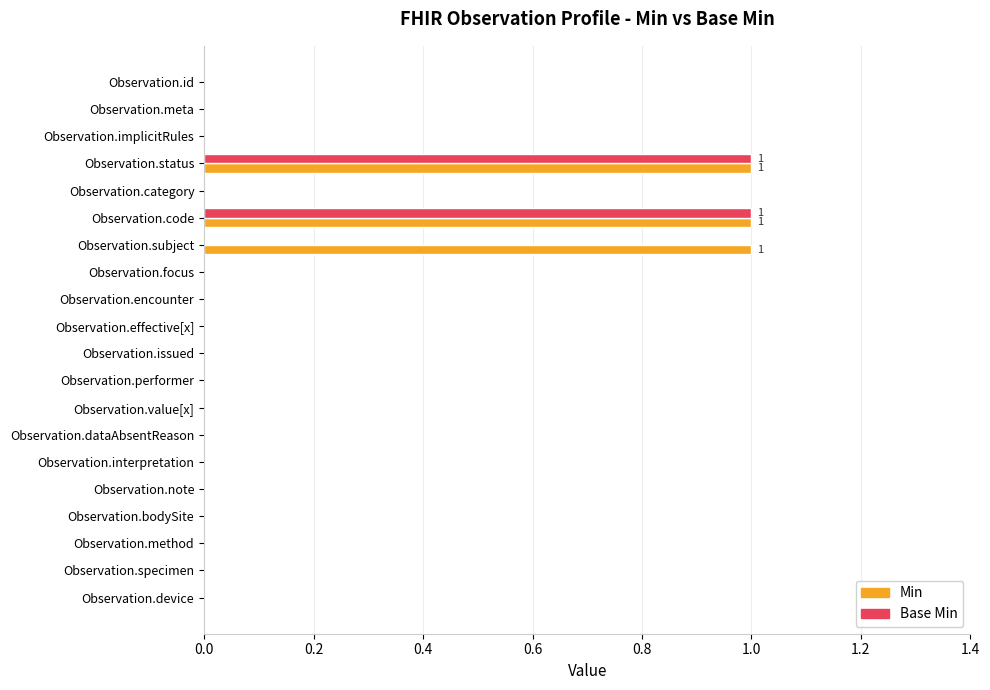

Is it true that Base Min equals 1 at Observation.effective[x]?

False